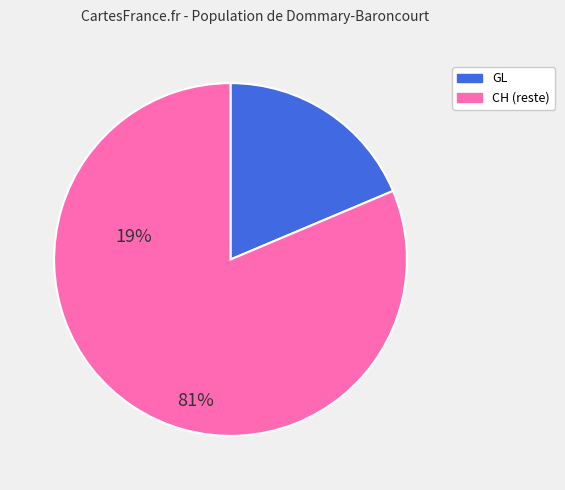

Is there any slice that represents more than half of the pie?

Yes